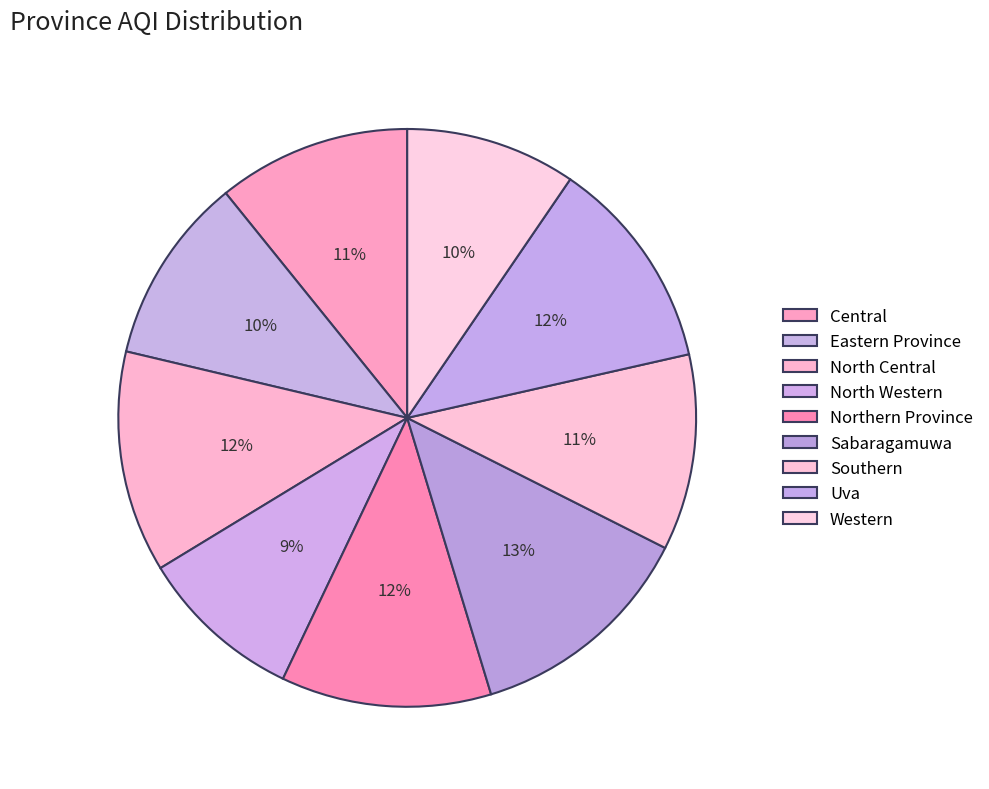

Count the number of slices in the pie.

9